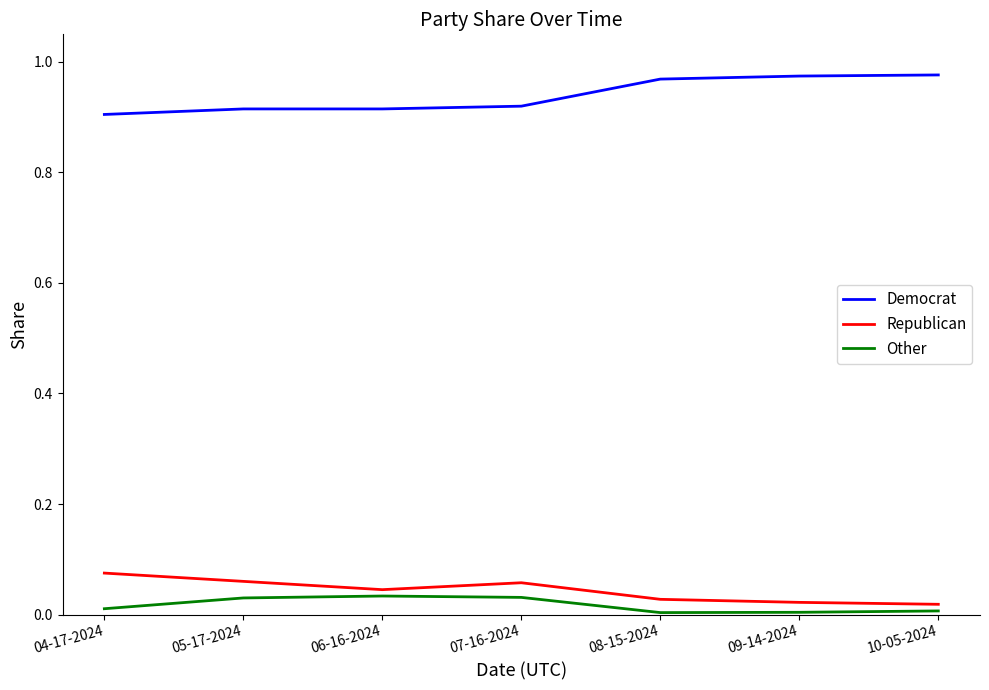

True or false: Republican has more than 0 points higher than both neighbors.

True